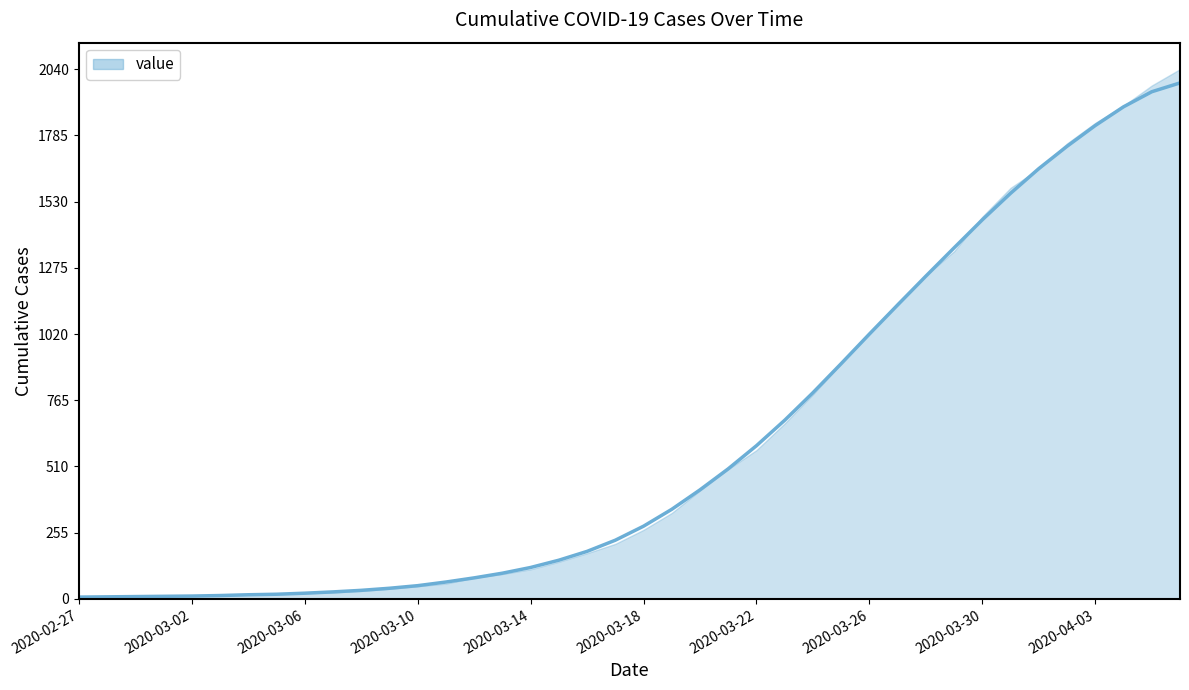

What is the change in value from 2020-03-05 to 2020-03-17?

+208